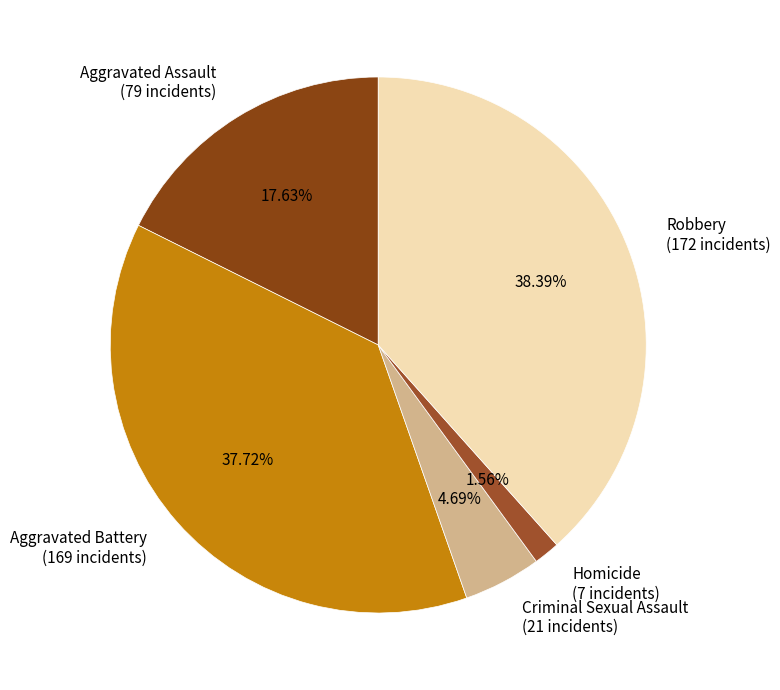

How many slices are in this pie chart?

5